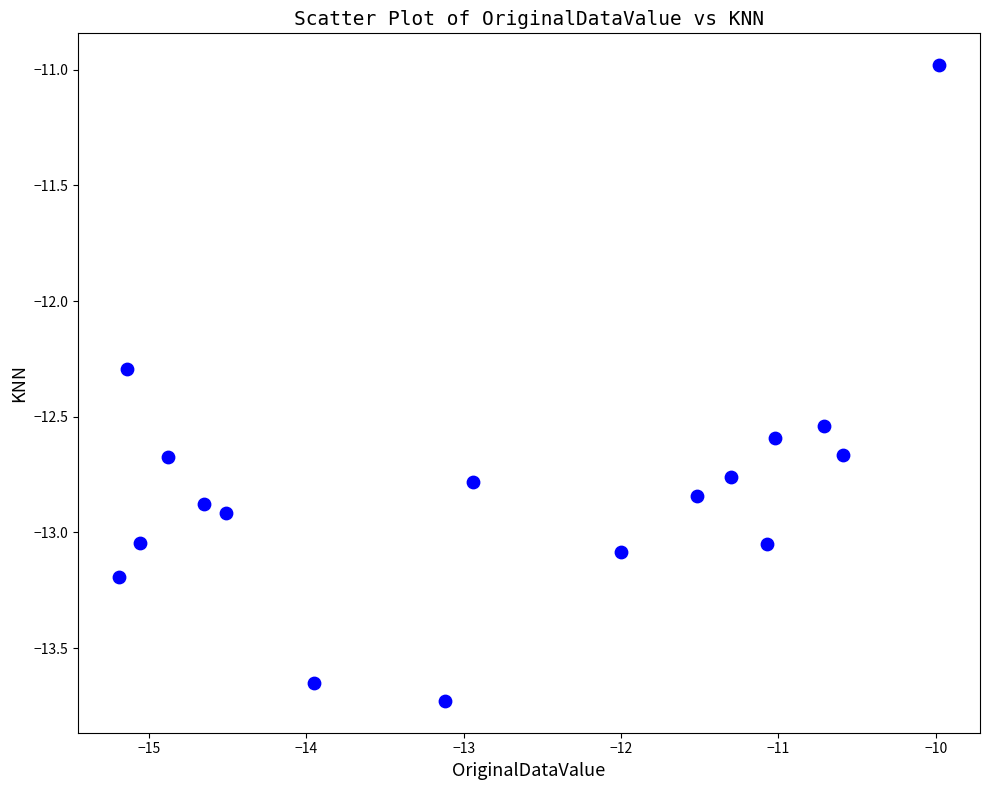

What is the range of Y values (max minus min)?

2.7